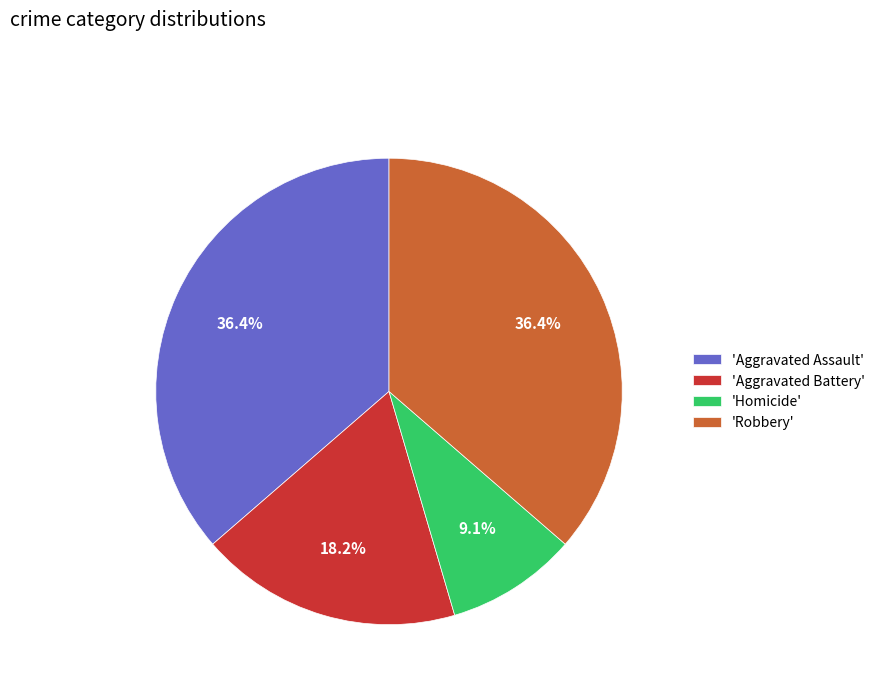

Does 'Aggravated Assault' account for over 50% of the chart?

No